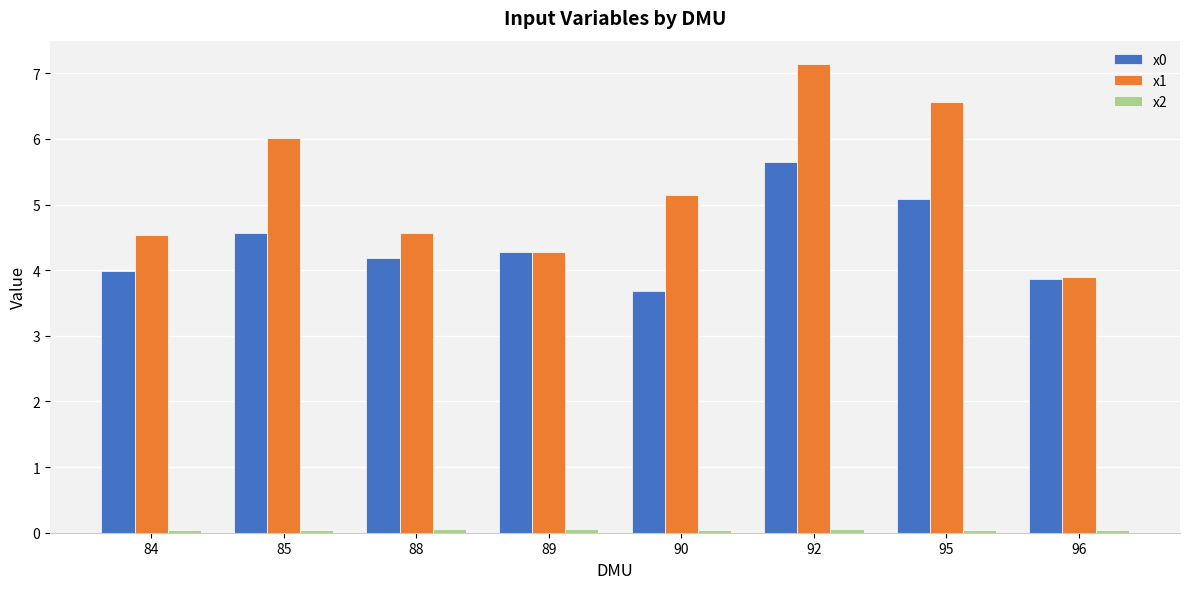

True or false: x1 has a value of 1.7 at 88.

False